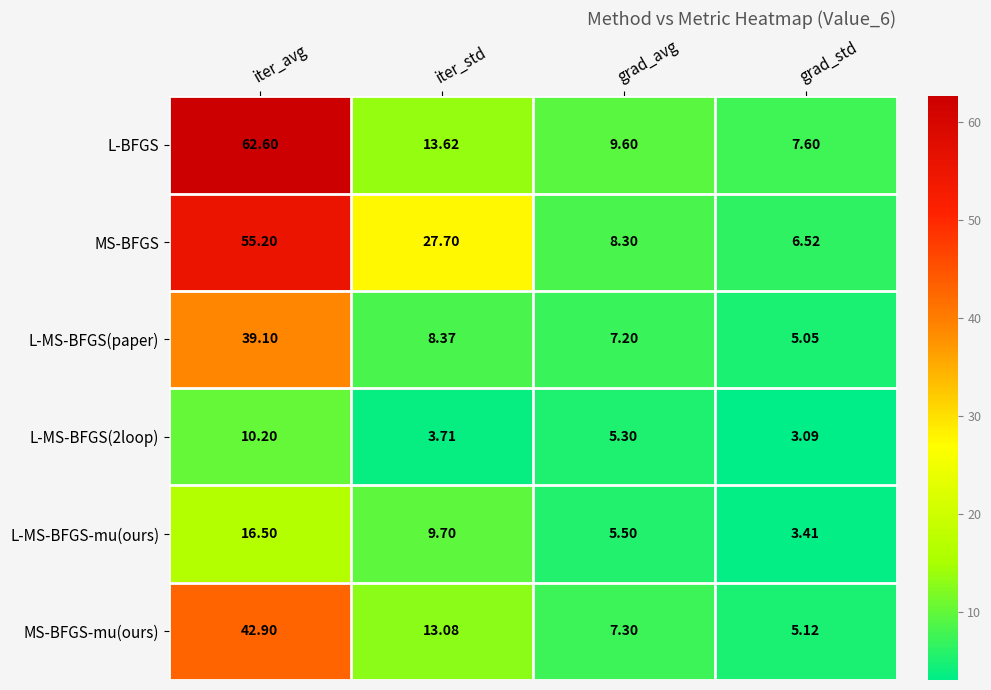

At which category is the sum across all series the highest?

iter_avg